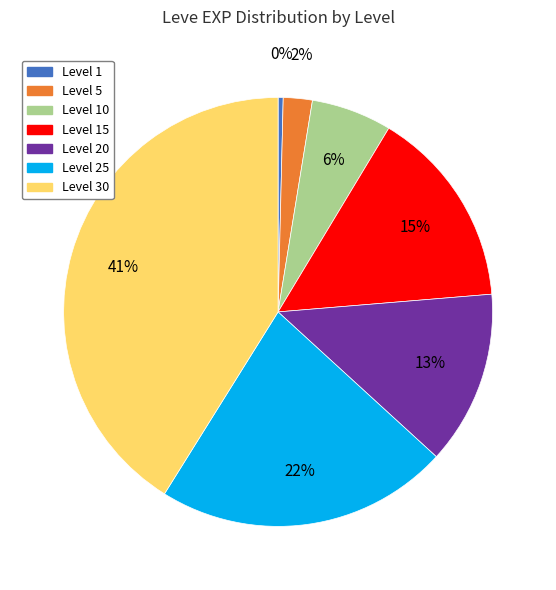

Is there a majority slice in this chart?

No